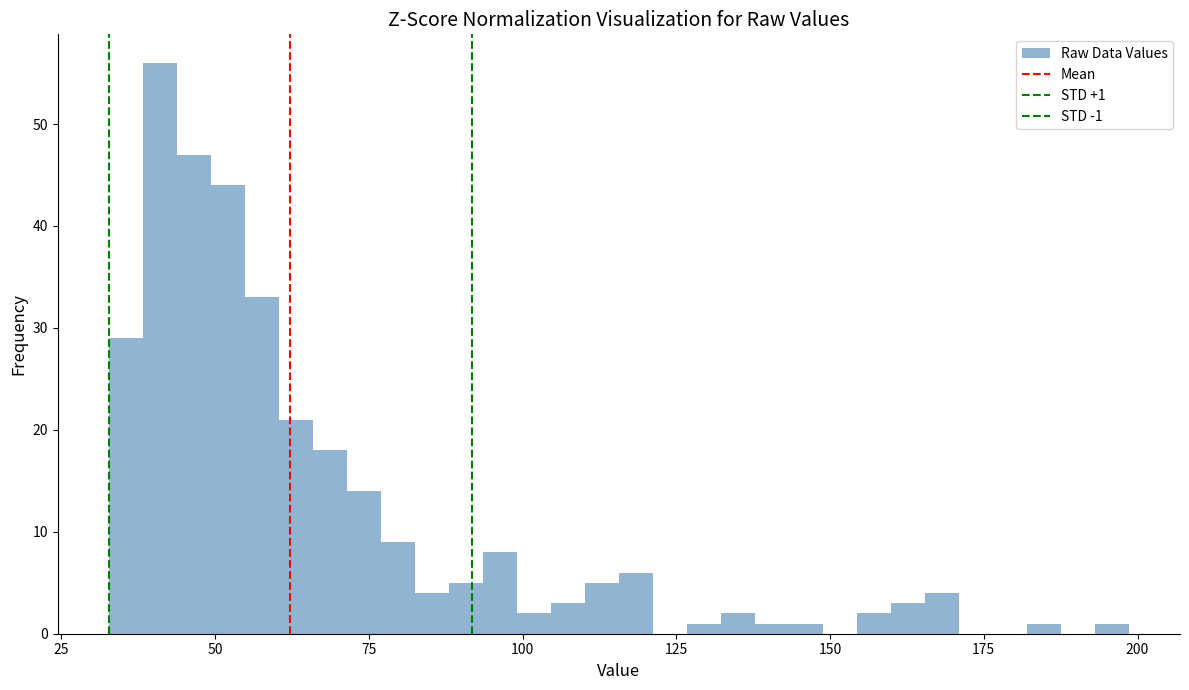

Read against the x-axis, roughly where is the centre of the tallest bar?

40